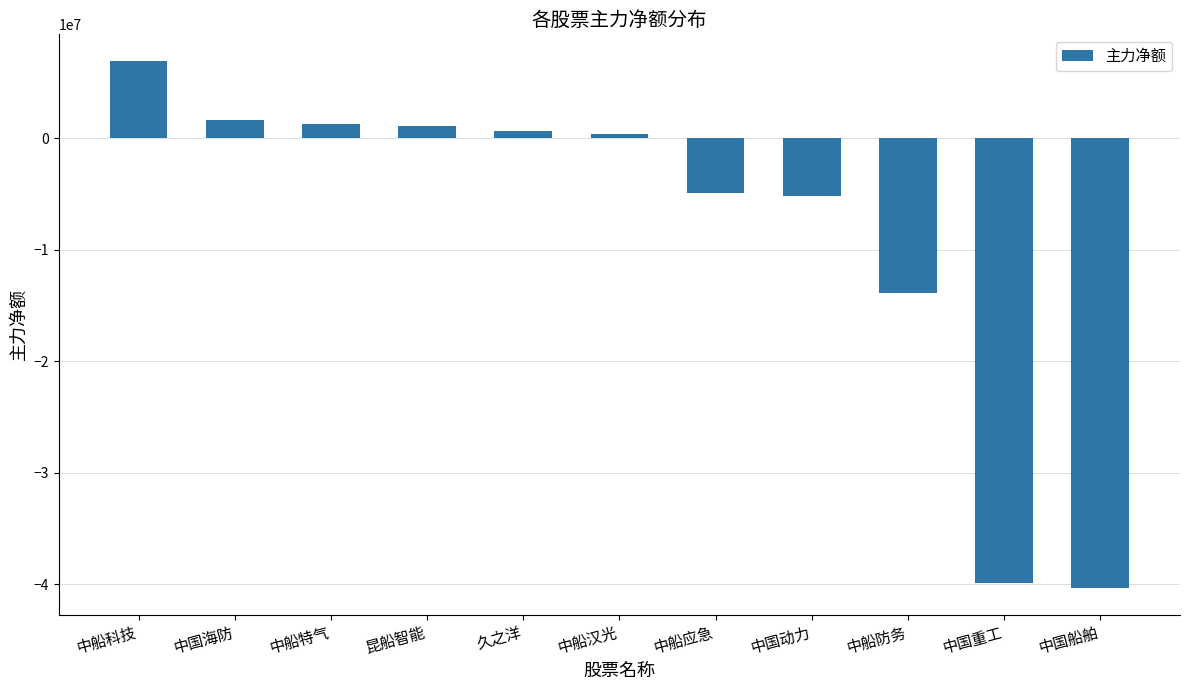

How many data points does each series have?

11